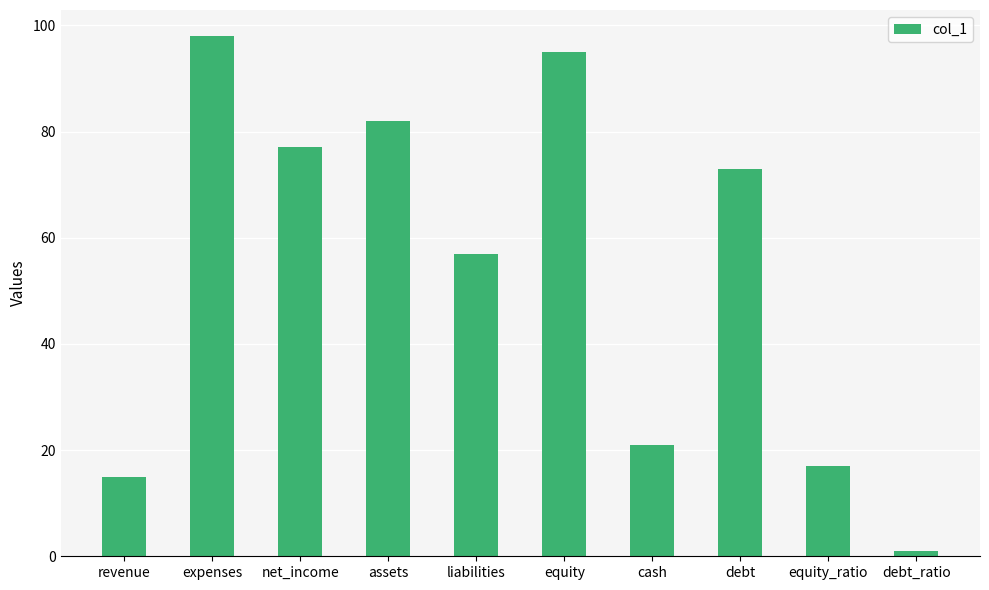

What is the difference between the maximum and minimum values?

97